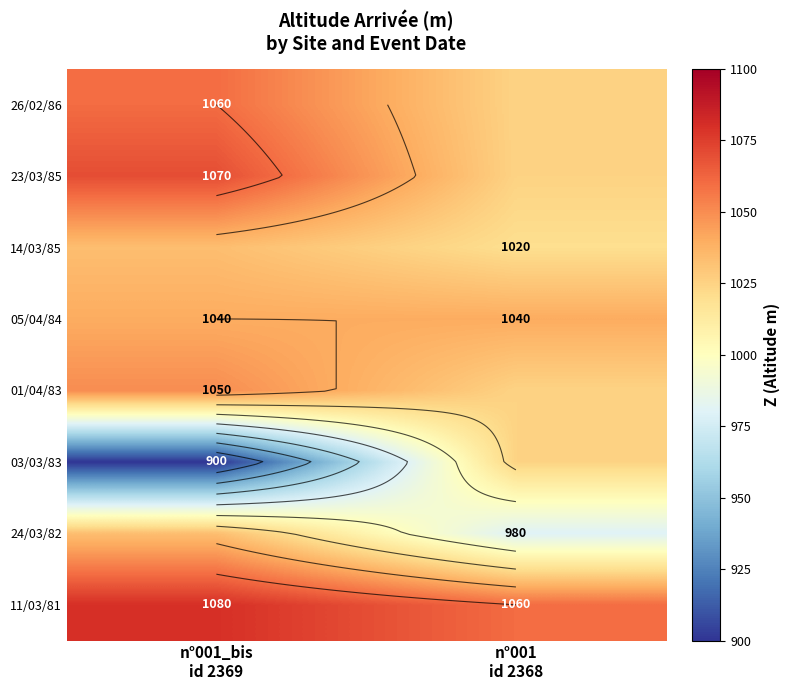

What is the sum of the 23/03/85 values at n°001_bis id 2369 and n°001 id 2368?

2095.0